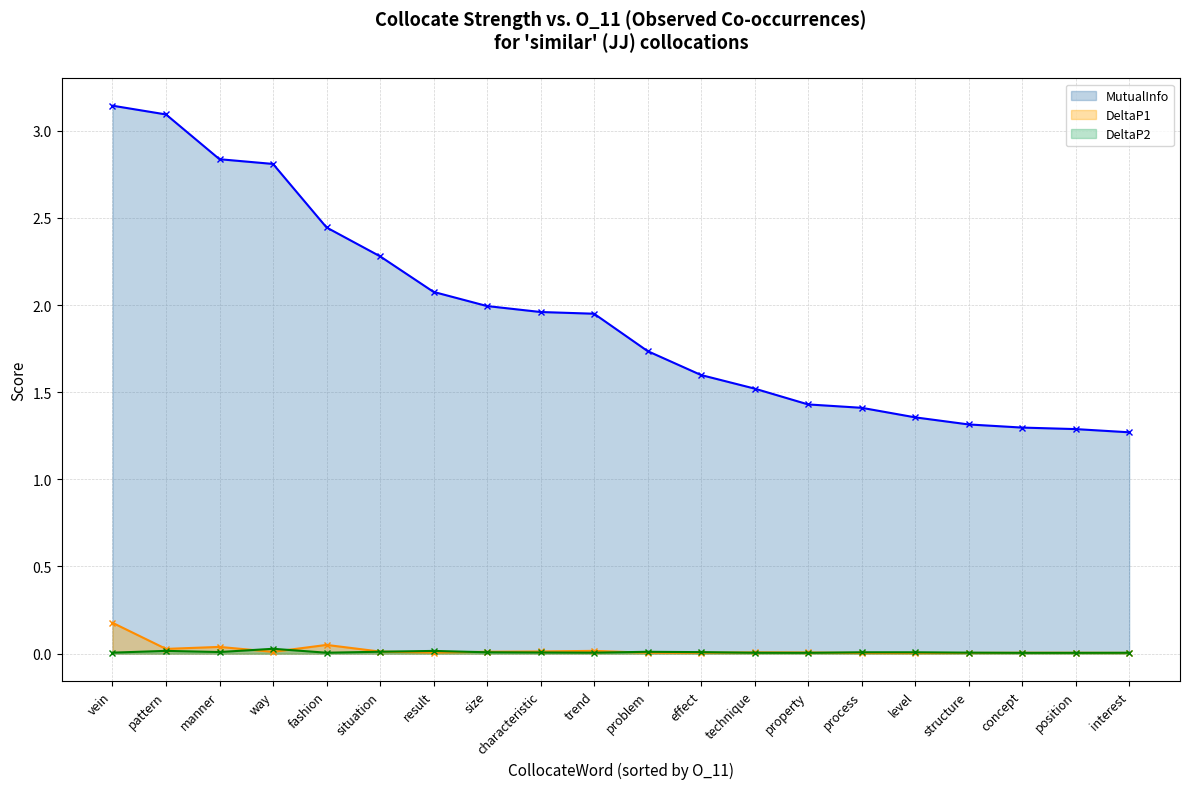

How many distinct data groups are displayed?

3